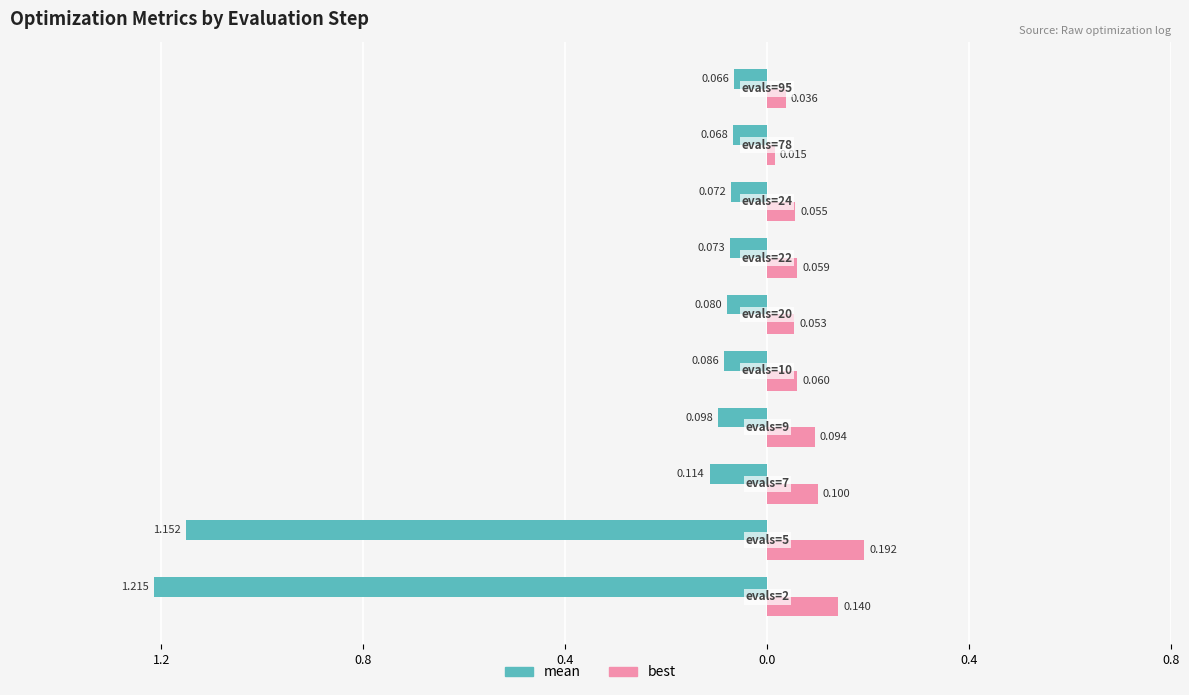

What are all the series names shown in the legend?

mean, best